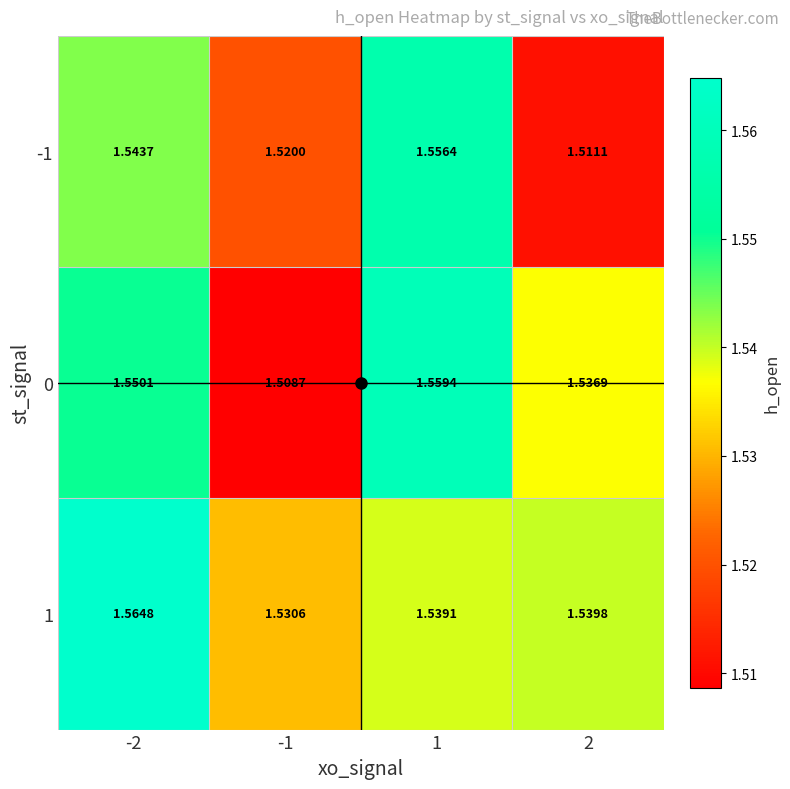

What is the maximum value shown in the chart?

1.6